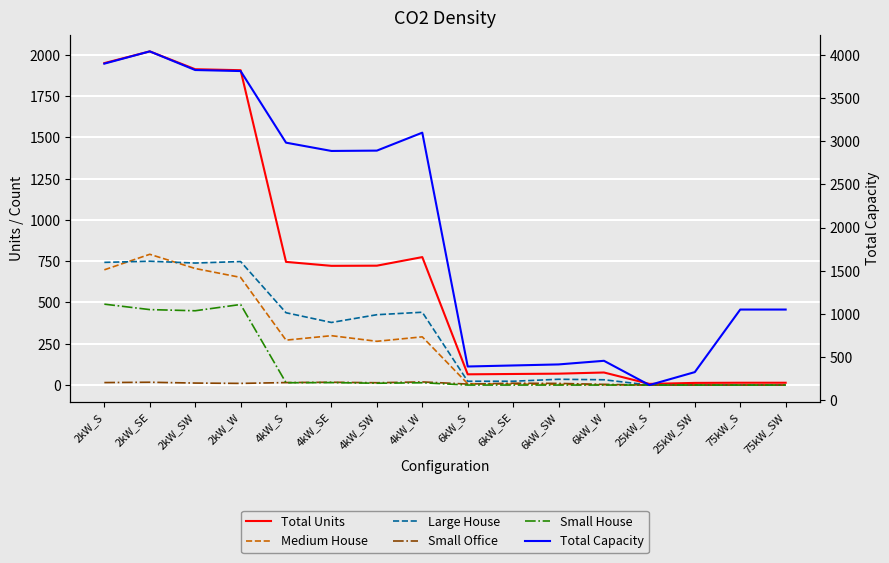

What is the average value of the Large House series?

299